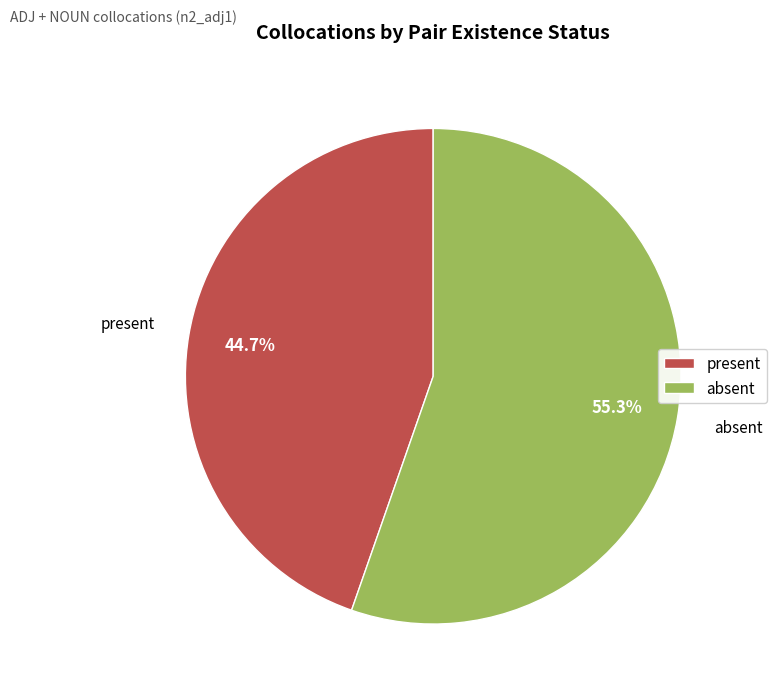

To the nearest percent, what is the difference between the largest and smallest slice percentages?

11%